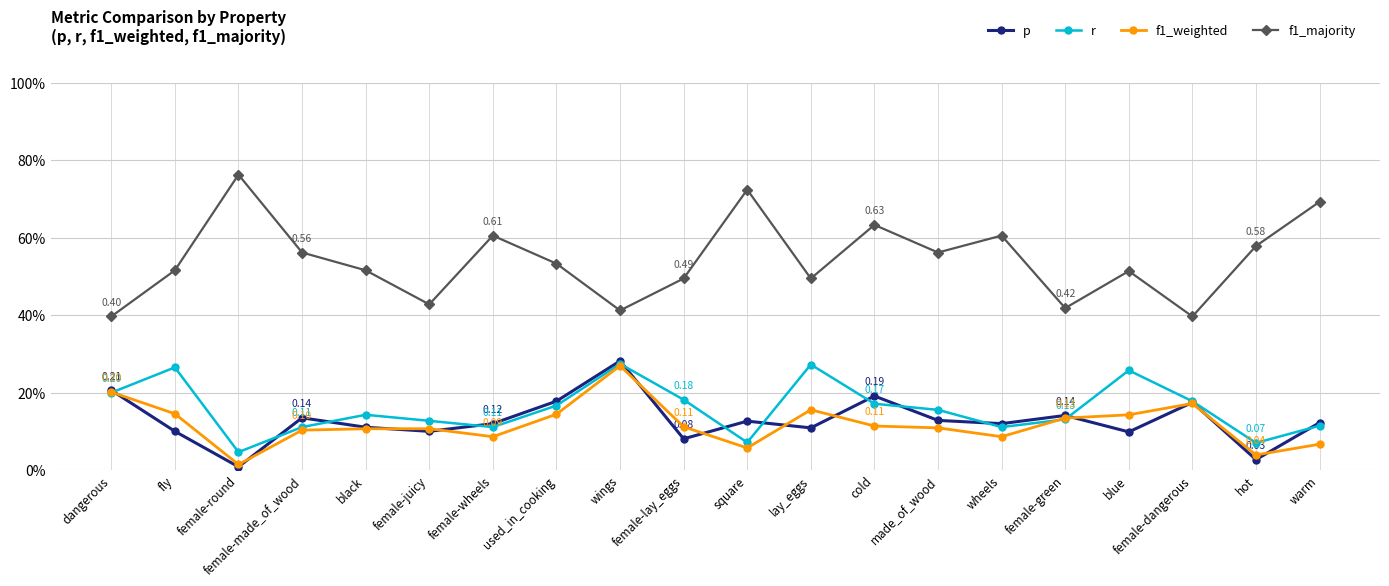

Rank the series at blue from highest to lowest value.

f1_majority, r, f1_weighted, p